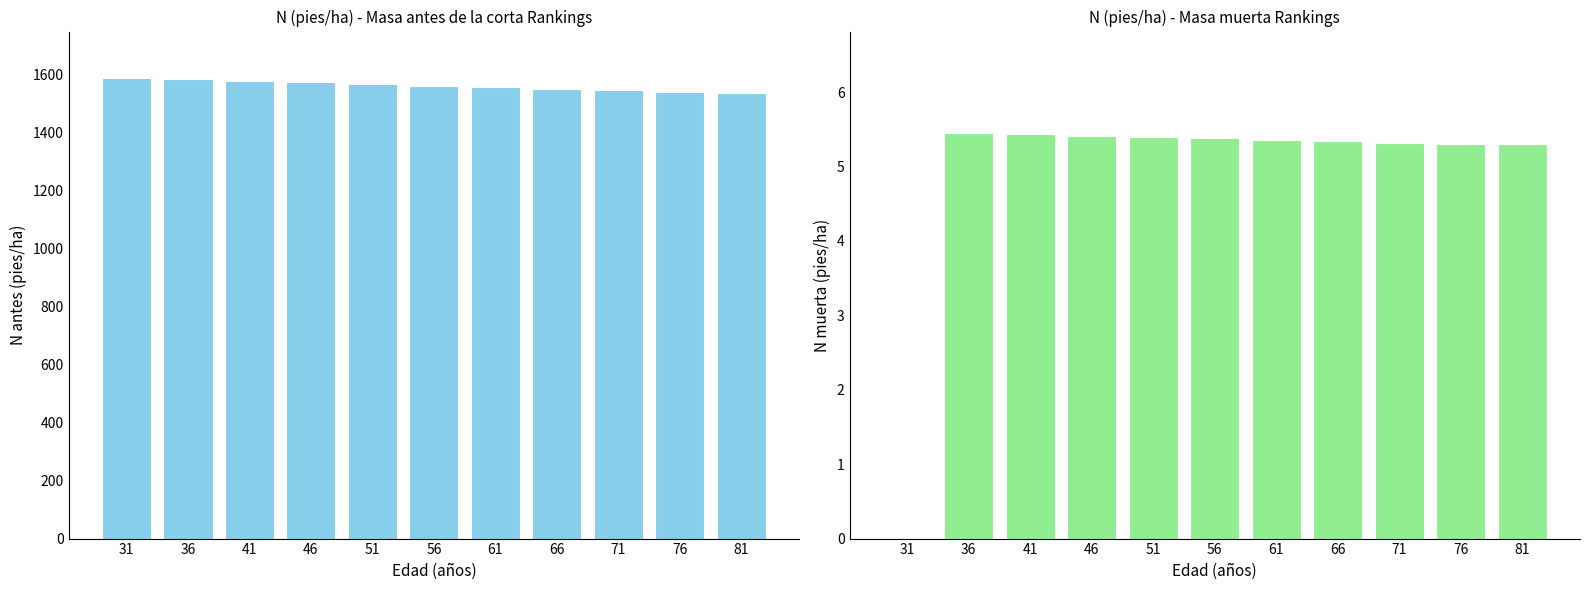

Where does the N (pies/ha) muerta series first go above 5?

36